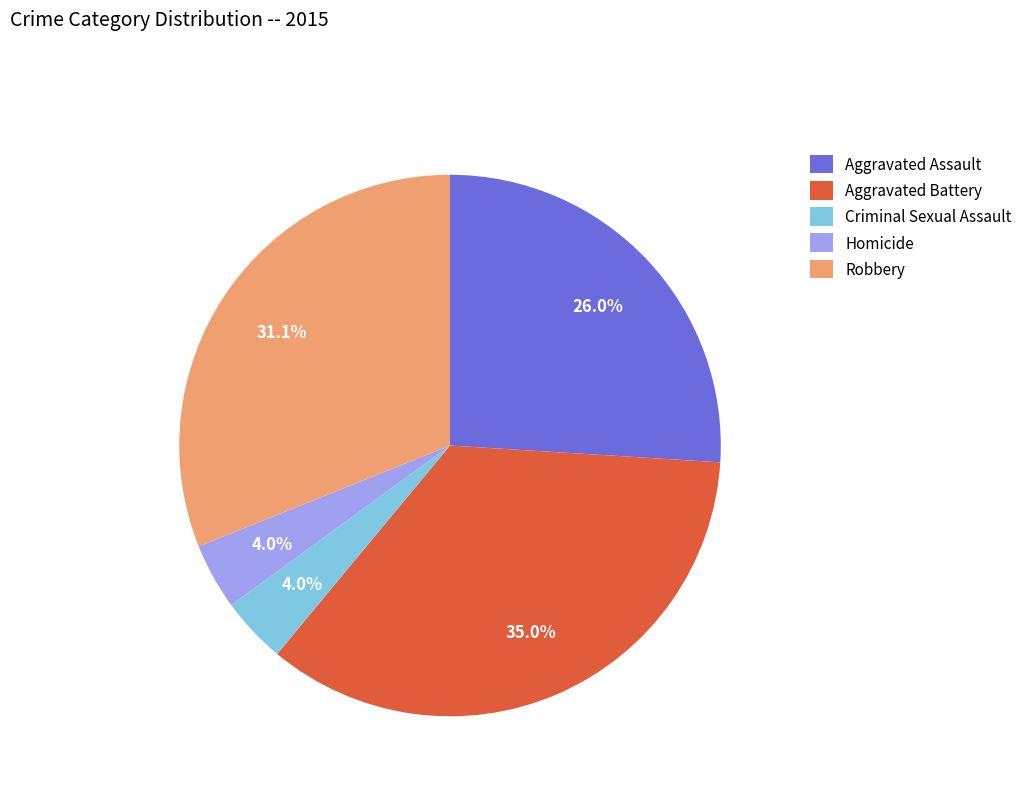

To the nearest percent, what is the difference between the largest and smallest slice percentages?

31%